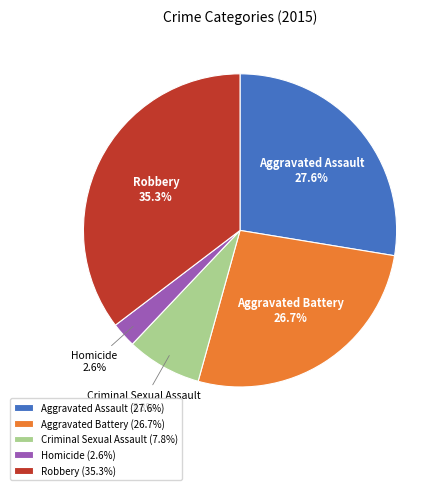

Which slice is the largest?

Robbery